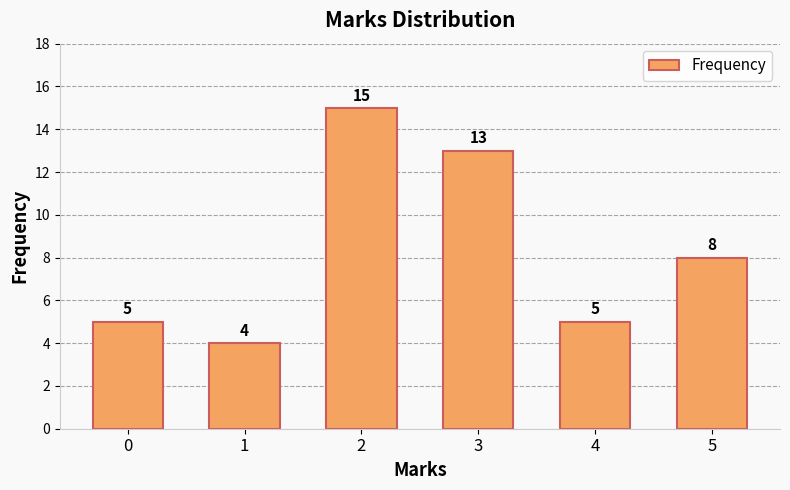

What is the change in value from 1 to 2?

+11